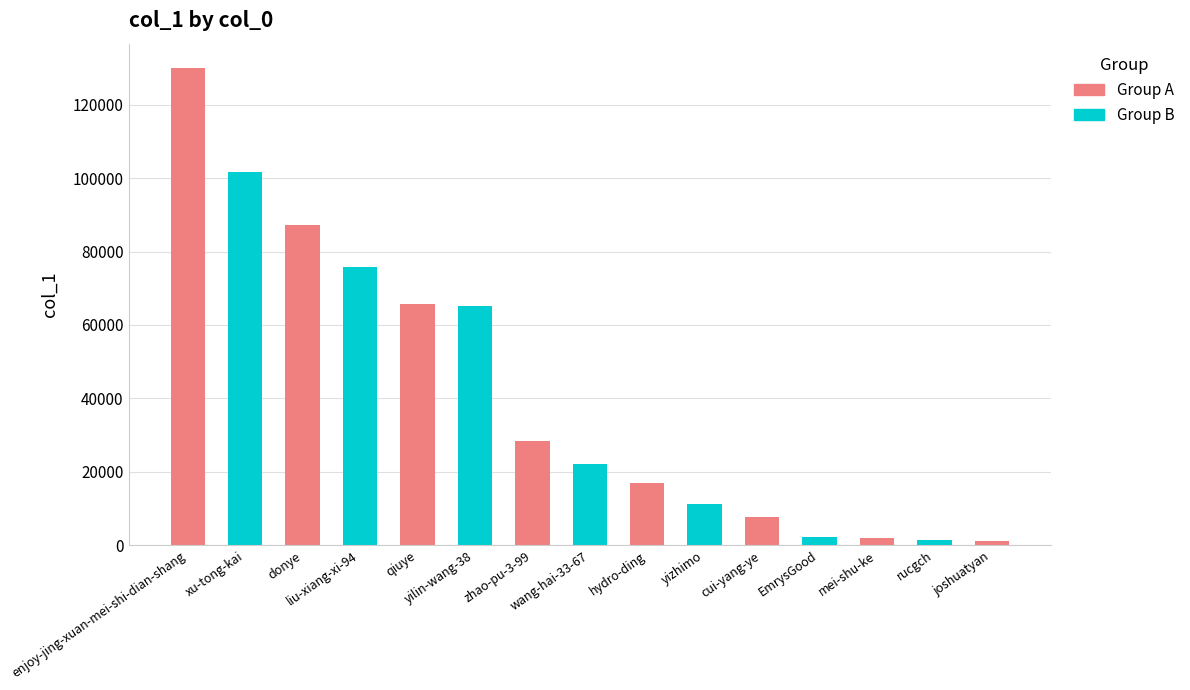

Approximately how many times larger is the value at donye compared to rucgch?

64.8